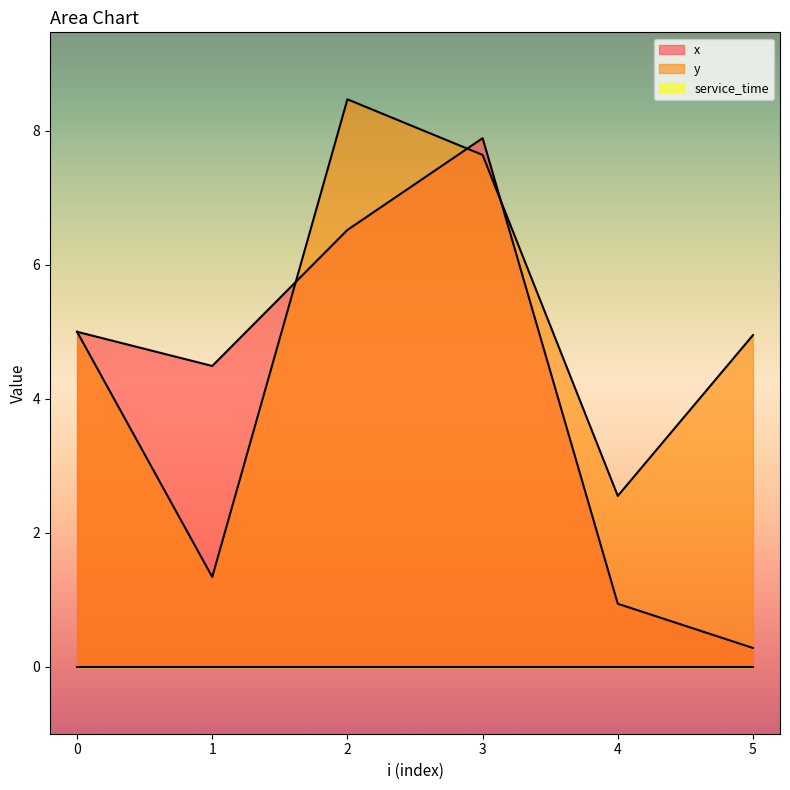

Is it true that x equals 7.9 at 3?

True